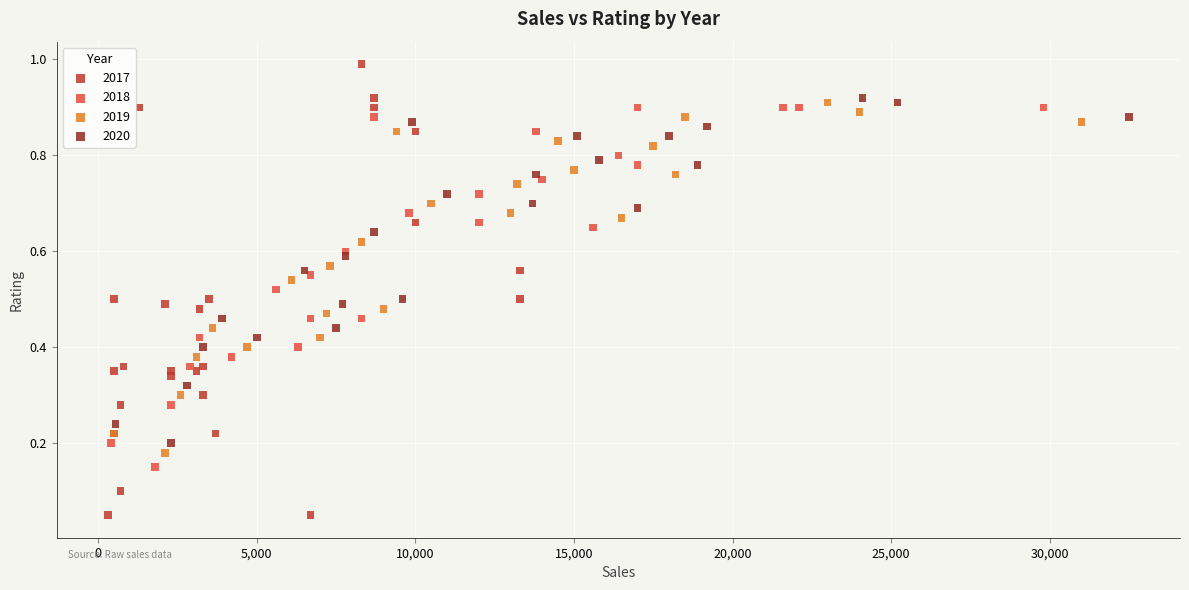

Which series contains the highest Y value?

2017